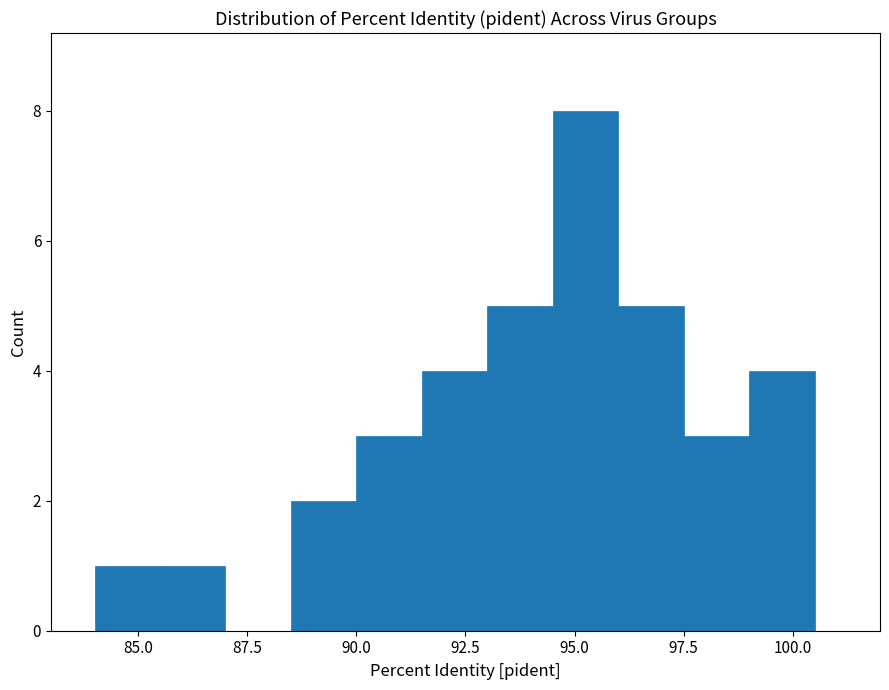

Around what value on the x-axis is the tallest bar? Give the approximate position of its centre, as read against the axis.

95.5